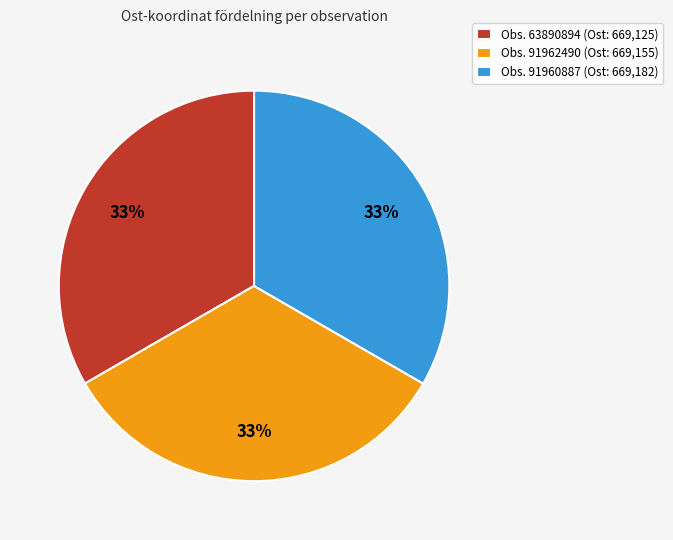

Approximately how many times larger is the value at Obs. 91960887 (Ost: 669,182) compared to Obs. 63890894 (Ost: 669,125)?

1.0